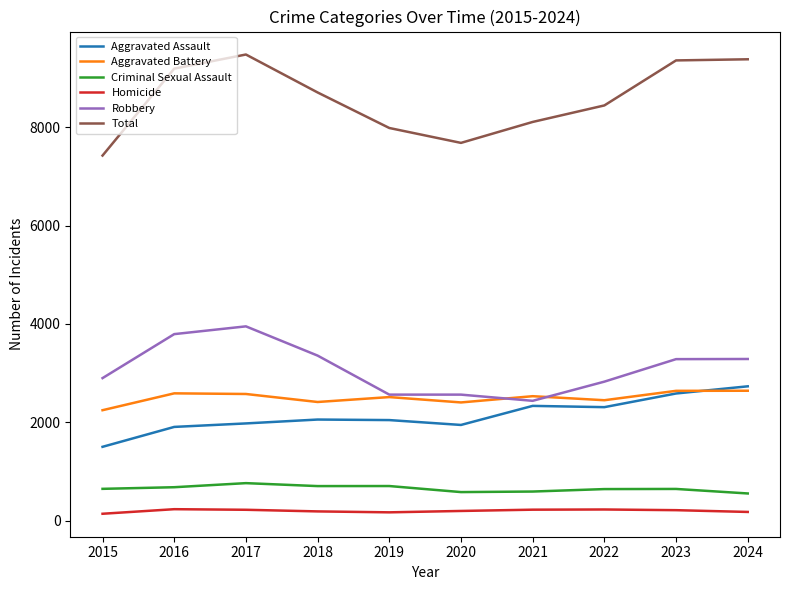

Between 2016 and 2017, which series saw the biggest shift?

Total